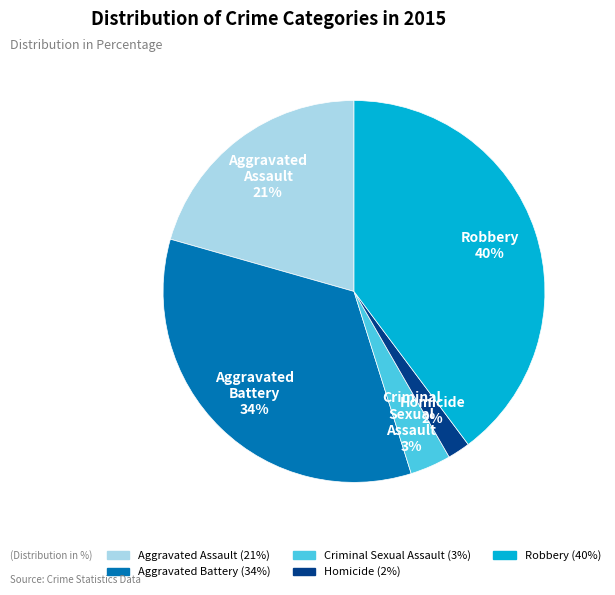

How many segments does this pie chart have?

5